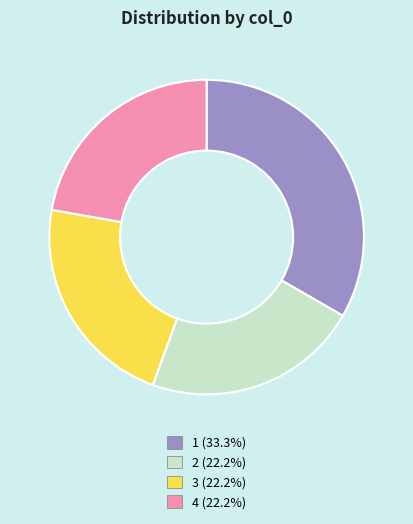

Is there any slice that represents more than half of the pie?

No